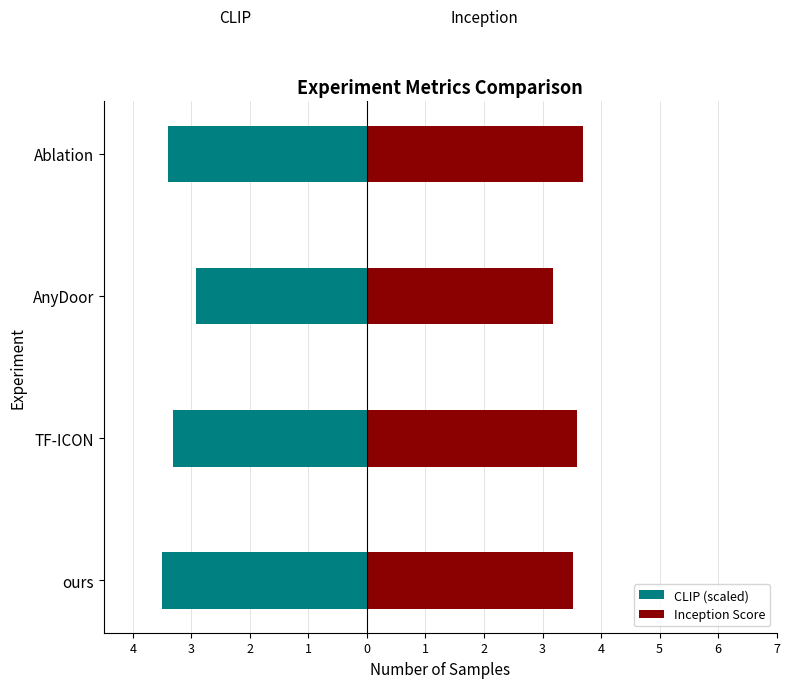

Reading left to right, list all the values displayed in this chart.

CLIP (scaled): -3.5	-3.3	-2.9	-3.4
Inception Score: 3.5	3.6	3.2	3.7